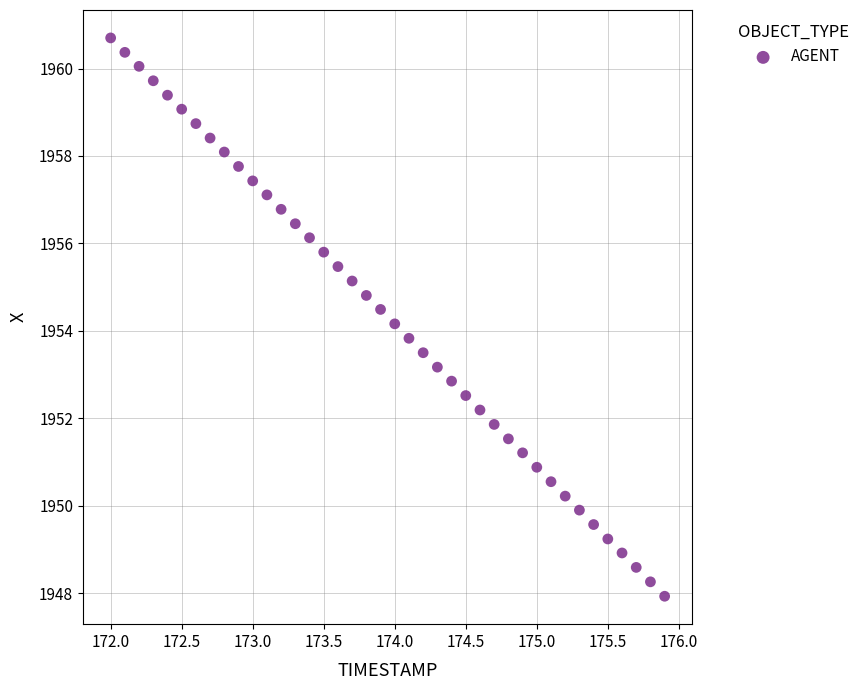

What is the range of Y values (max minus min)?

12.8